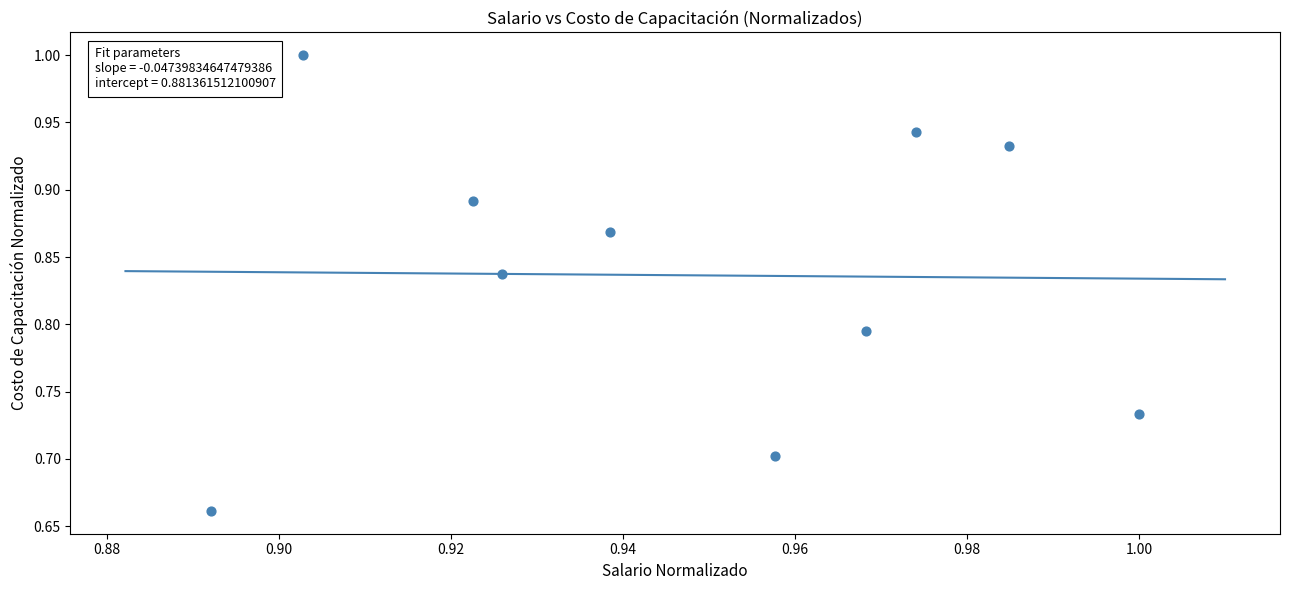

What is the range of Y values (max minus min)?

0.3